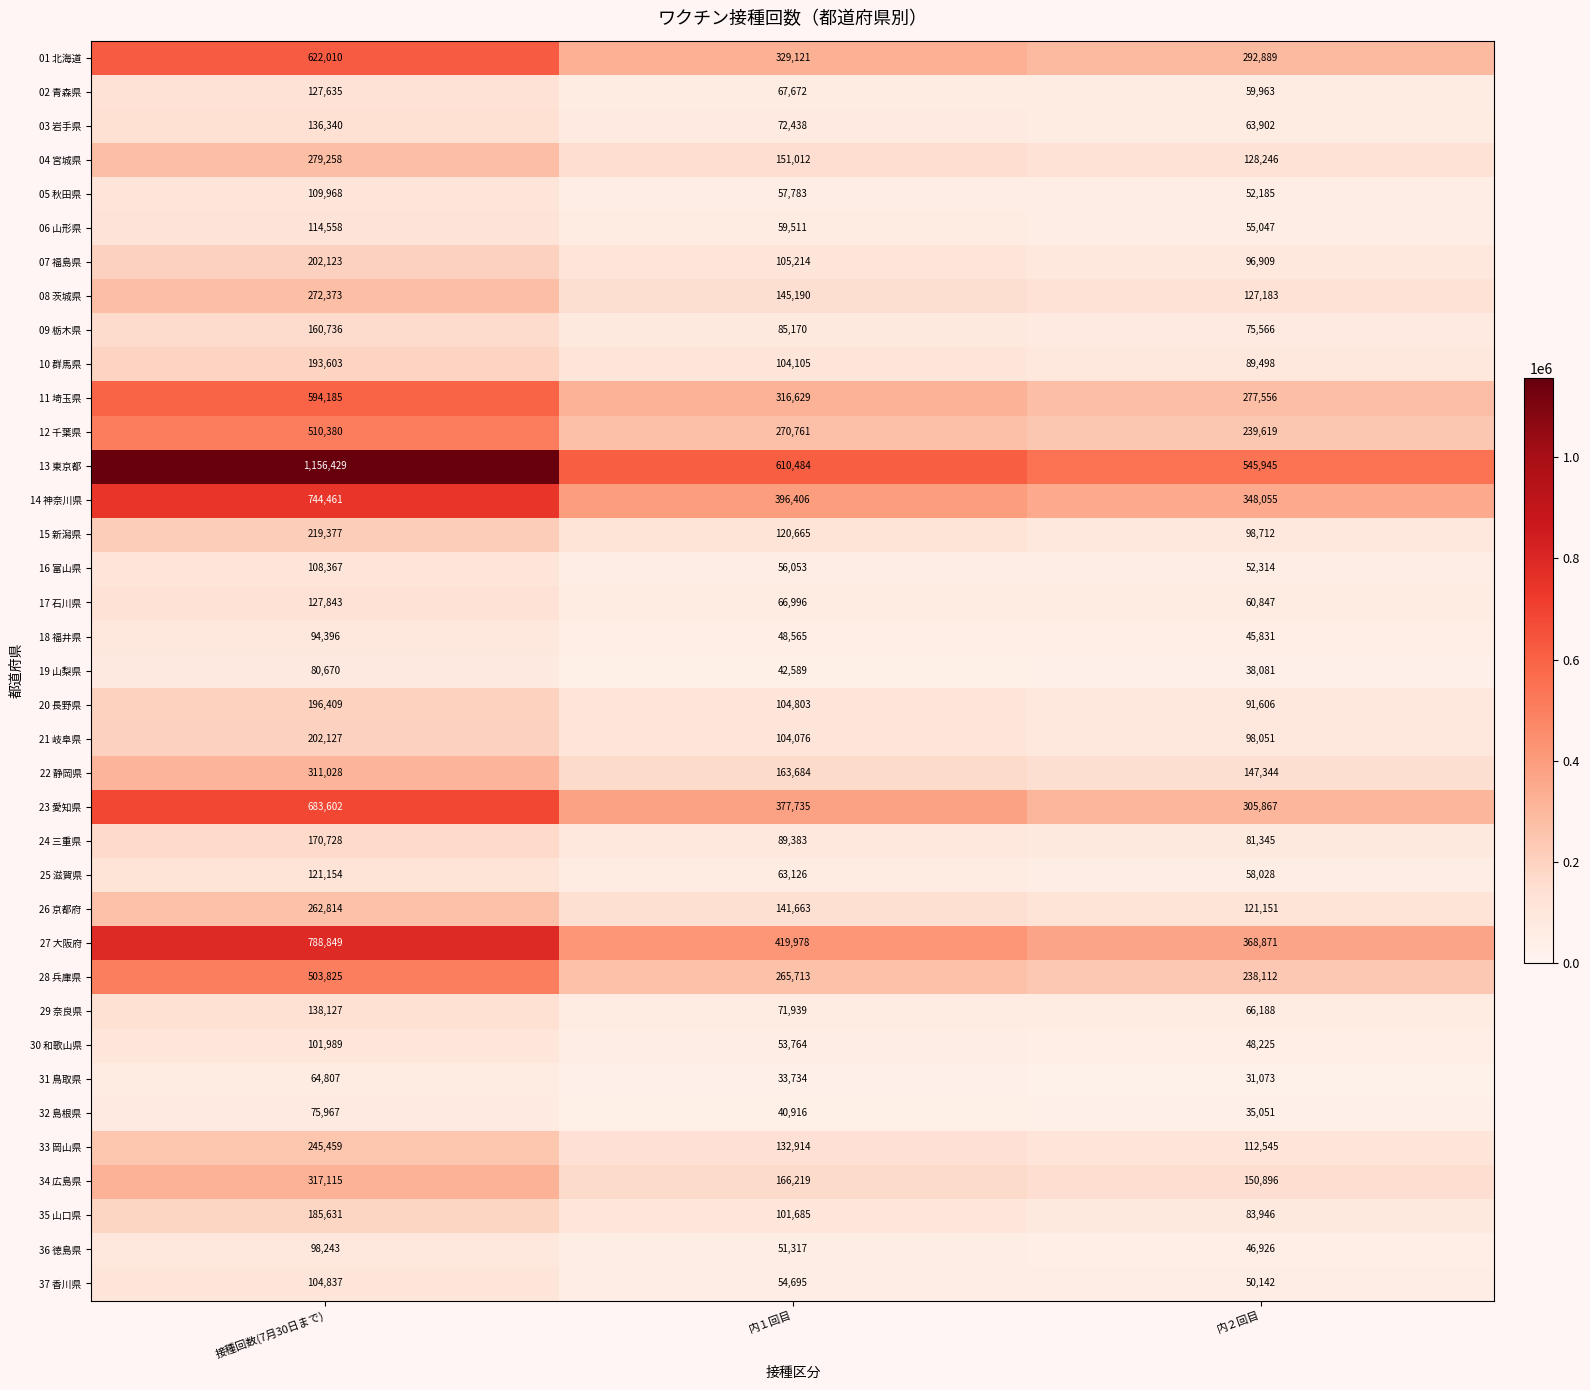

Rank the series at 接種回数(7月30日まで) from highest to lowest value.

13 東京都, 27 大阪府, 14 神奈川県, 23 愛知県, 01 北海道, 11 埼玉県, 12 千葉県, 28 兵庫県, 34 広島県, 22 静岡県, 04 宮城県, 08 茨城県, 26 京都府, 33 岡山県, 15 新潟県, 21 岐阜県, 07 福島県, 20 長野県, 10 群馬県, 35 山口県, 24 三重県, 09 栃木県, 29 奈良県, 03 岩手県, 17 石川県, 02 青森県, 25 滋賀県, 06 山形県, 05 秋田県, 16 富山県, 37 香川県, 30 和歌山県, 36 徳島県, 18 福井県, 19 山梨県, 32 島根県, 31 鳥取県